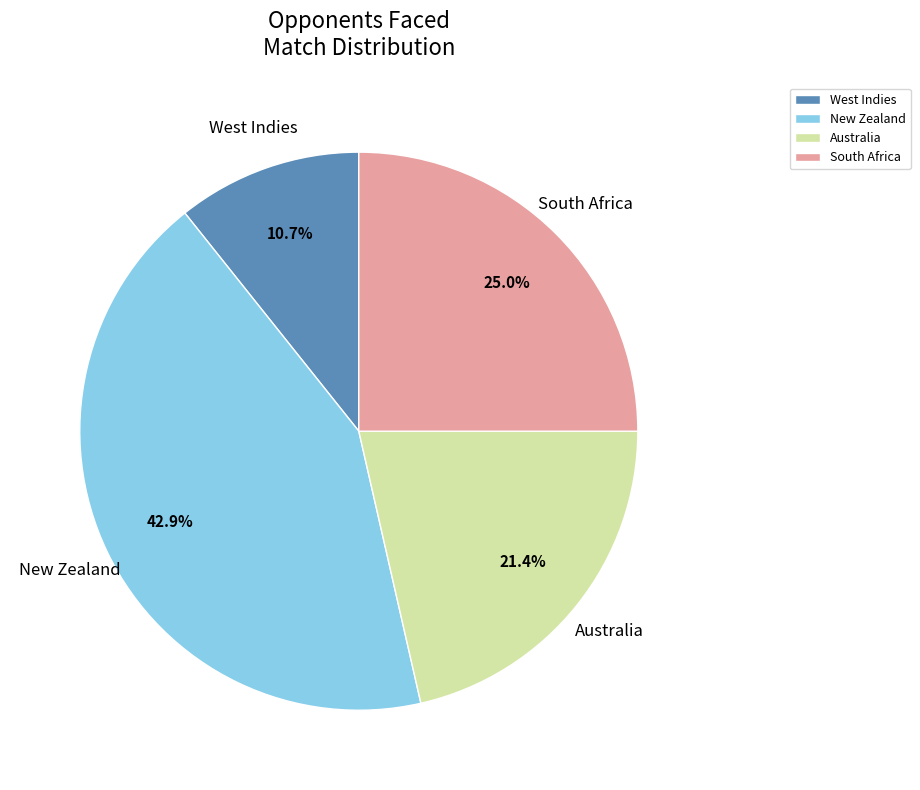

Which category has the smallest portion of the pie?

West Indies